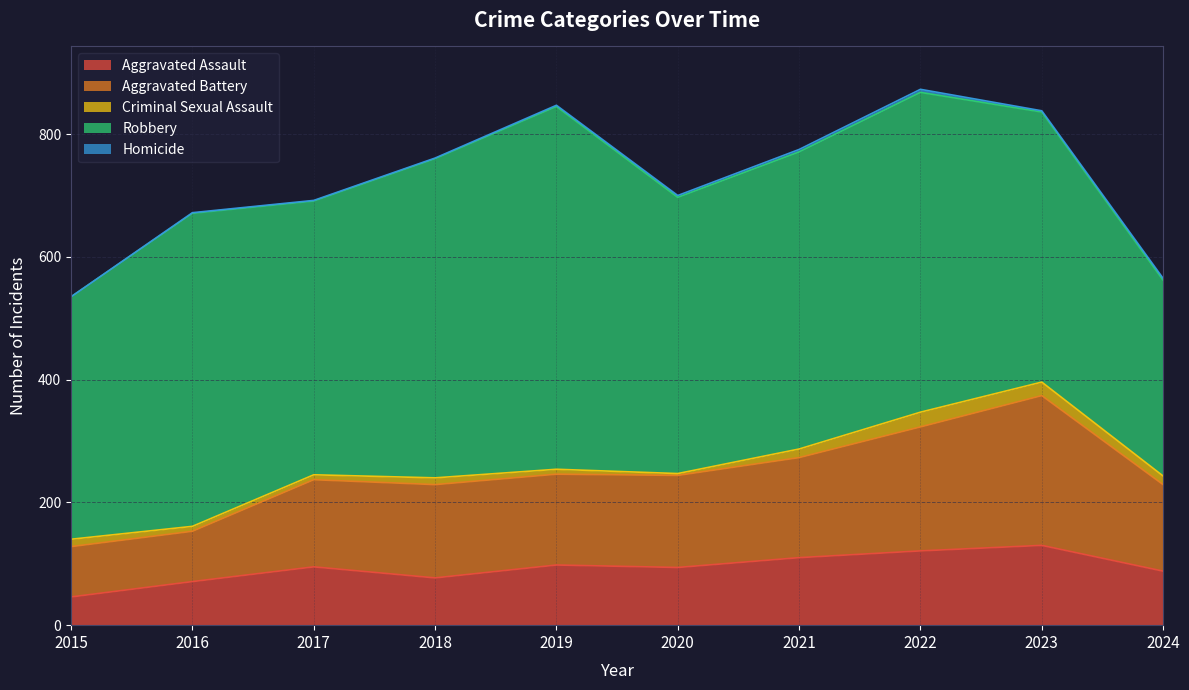

How many interior local peaks does the Aggravated Battery series have?

2